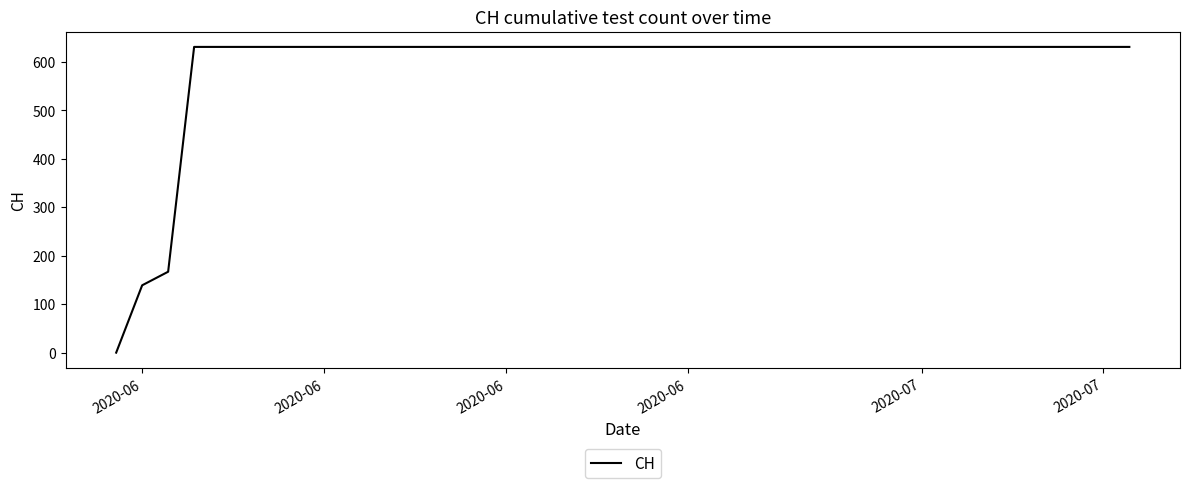

What is the maximum value shown in the chart?

631